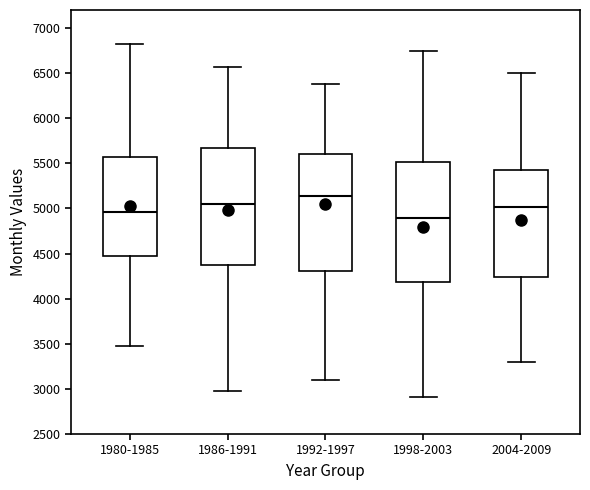

Where does the lower whisker of the box for 1992-1997 end on the y-axis? The values are not printed on the chart, so give them approximately, as read against the axis.

3100